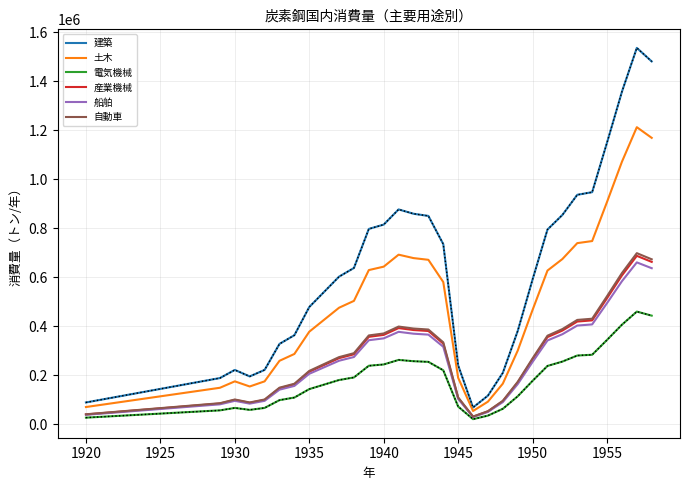

True or false: 建築 and 船舶 cross at least once.

False